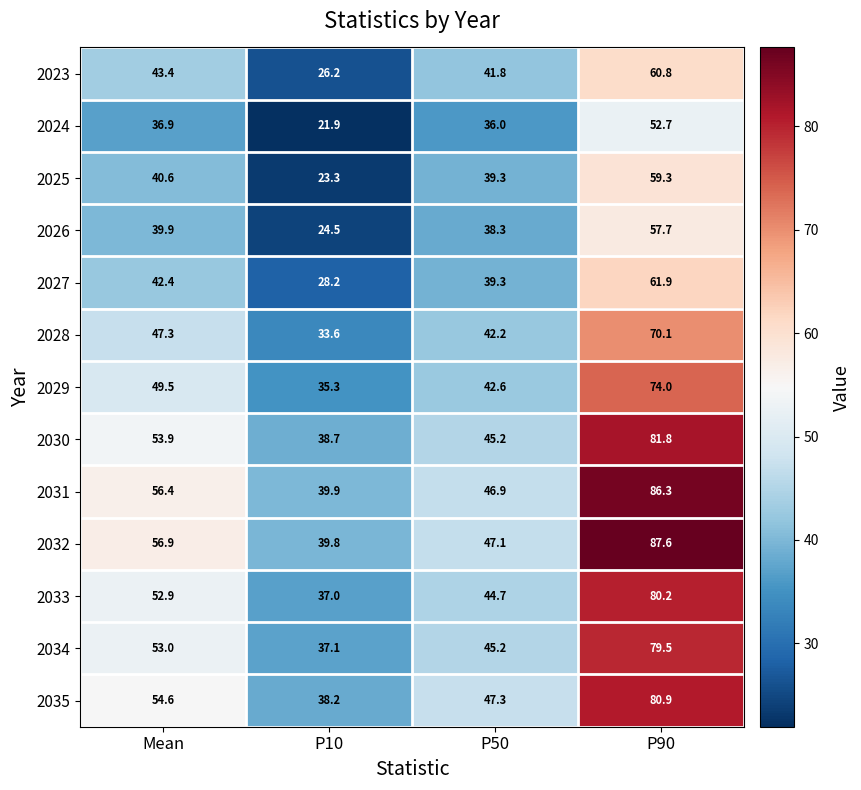

What value does the 2035 series have at Mean?

54.6